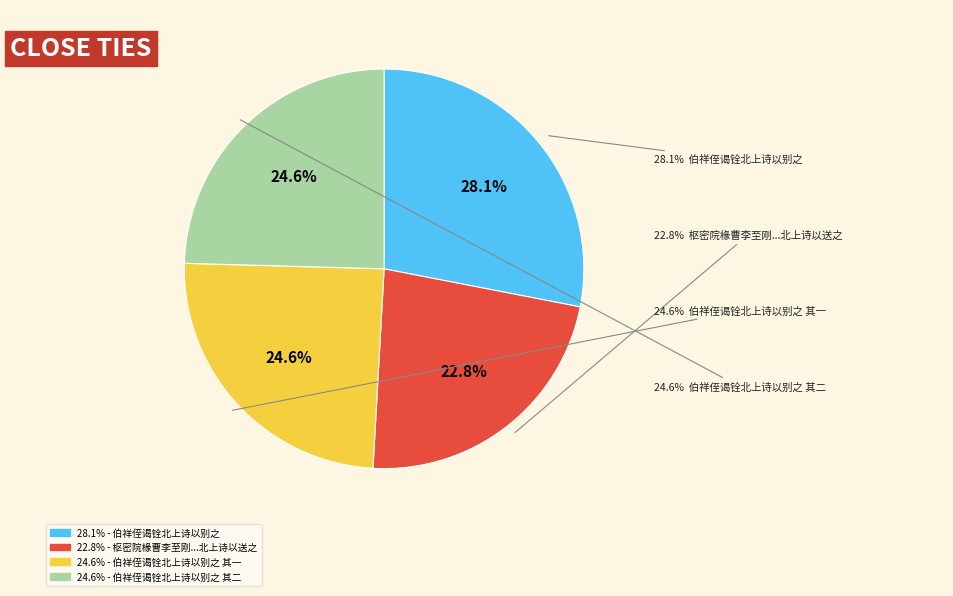

What percentage is the 枢密院椽曹李至刚从帖木公守耽罗一年诏回京师遇风抵曹泾明年夏复蹈海北上诗以送之 slice, to the nearest percent?

23%